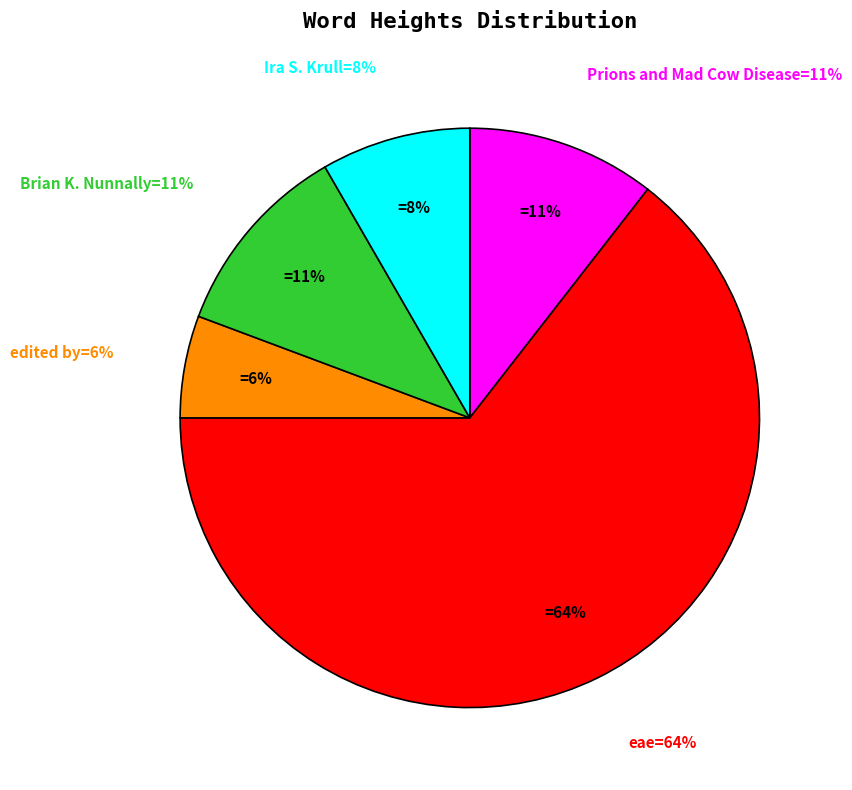

Which category accounts for the majority?

eae